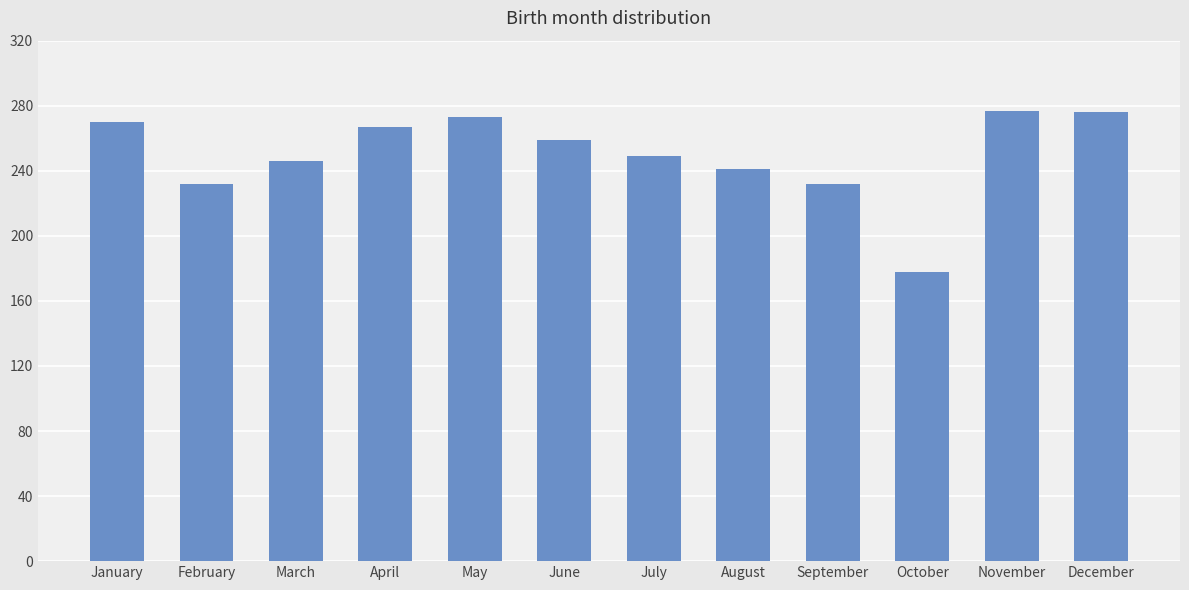

The value at July is 249. True or false?

True